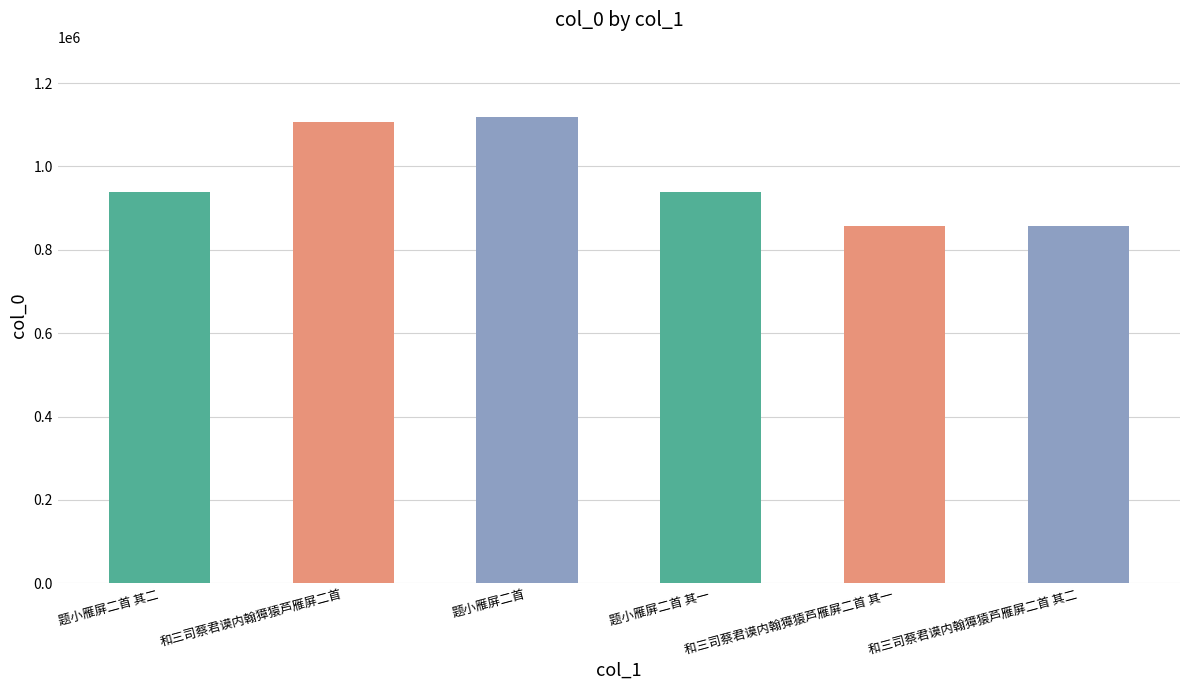

True or false: the data shows 857798 at 和三司蔡君谟内翰獐猿芦雁屏二首 其二.

True